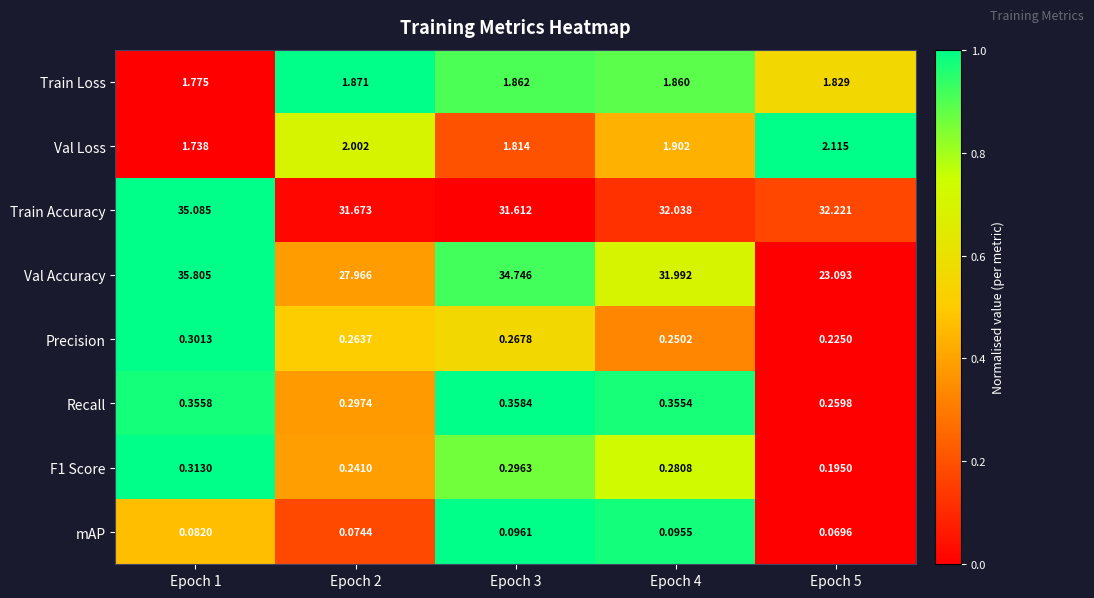

Which series has the largest range (max minus min)?

Val Accuracy